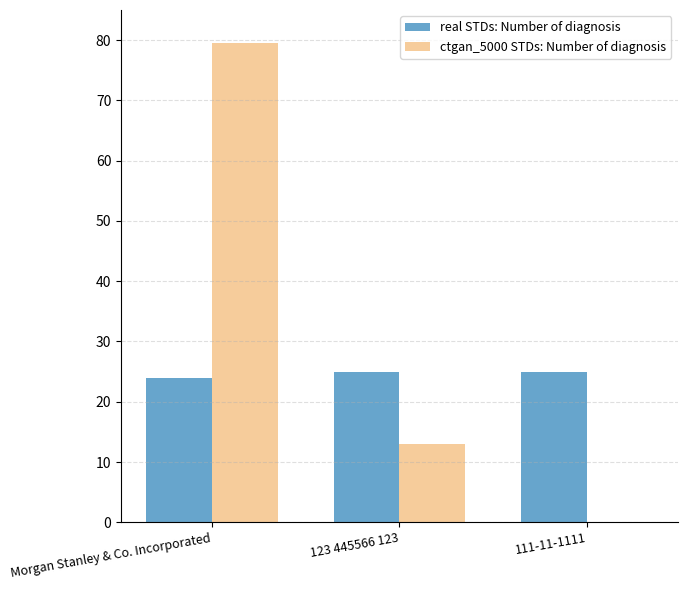

What are all the series names shown in the legend?

real STDs: Number of diagnosis, ctgan_5000 STDs: Number of diagnosis